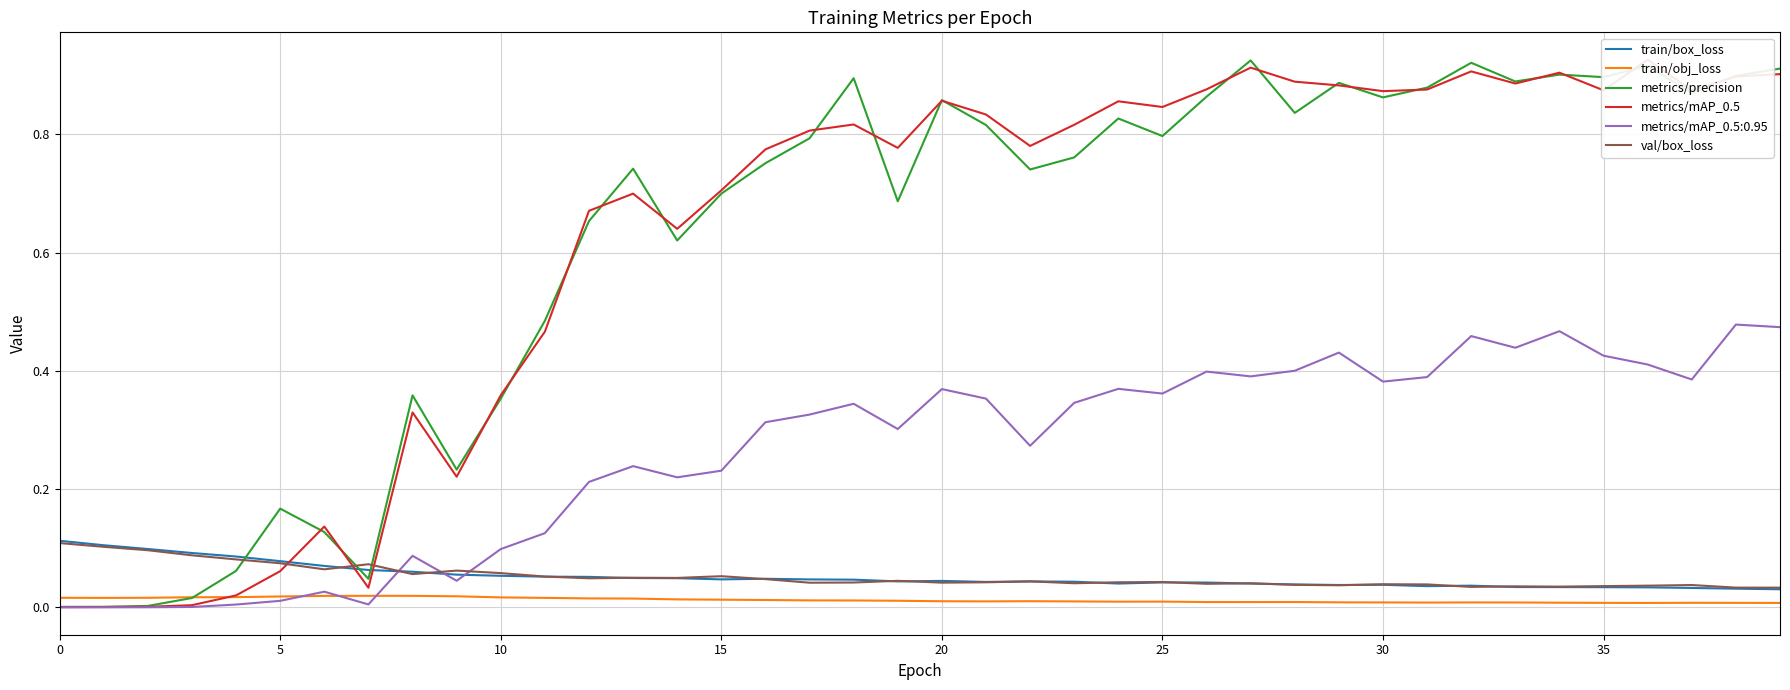

True or false: metrics/mAP_0.5:0.95 has a value of 0.1 at 20.

False